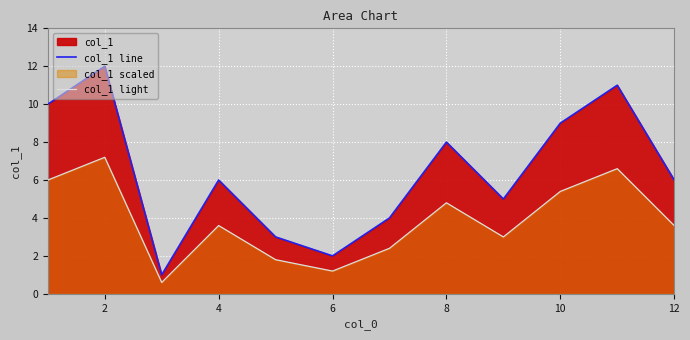

True or false: col_1 line and col_1 light intersect in this chart.

False